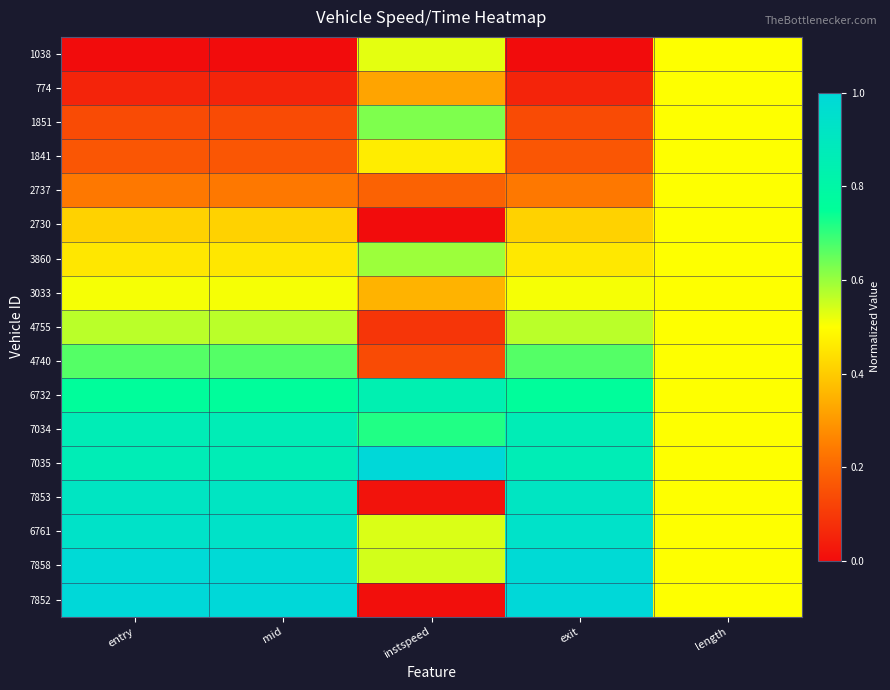

At exit, list the series in order from smallest to largest.

1038, 774, 1851, 1841, 2737, 2730, 3860, 3033, 4755, 4740, 6732, 7034, 7035, 7853, 6761, 7858, 7852